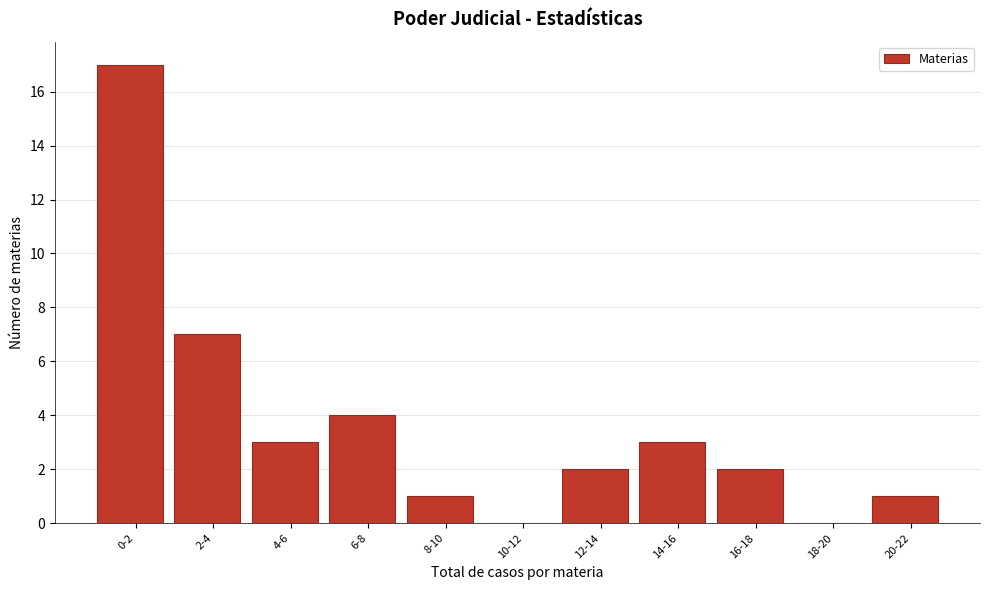

Reading left to right, extract all data points from this chart.

0-2=17	2-4=7	4-6=3	6-8=4	8-10=1	10-12=0	12-14=2	14-16=3	16-18=2	18-20=0	20-22=1